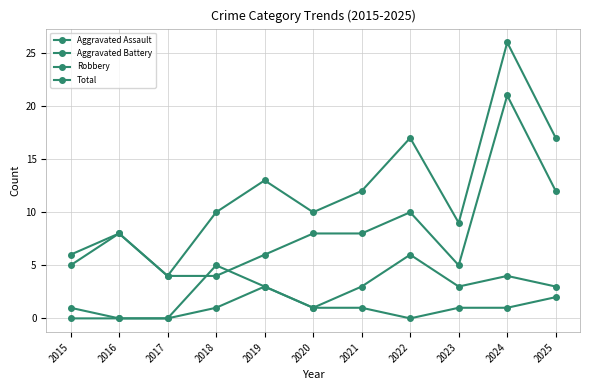

How many data points does each series have?

11